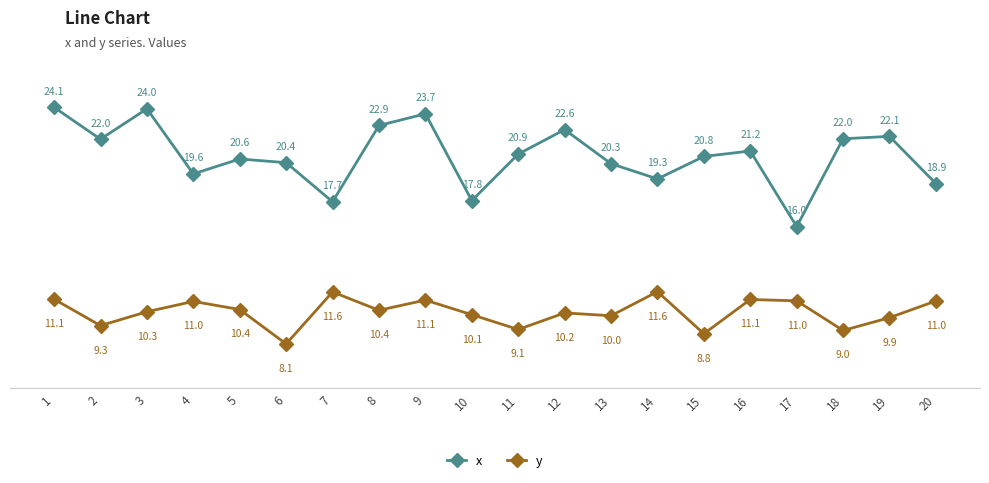

What is the total value across all series at 1?

35.2